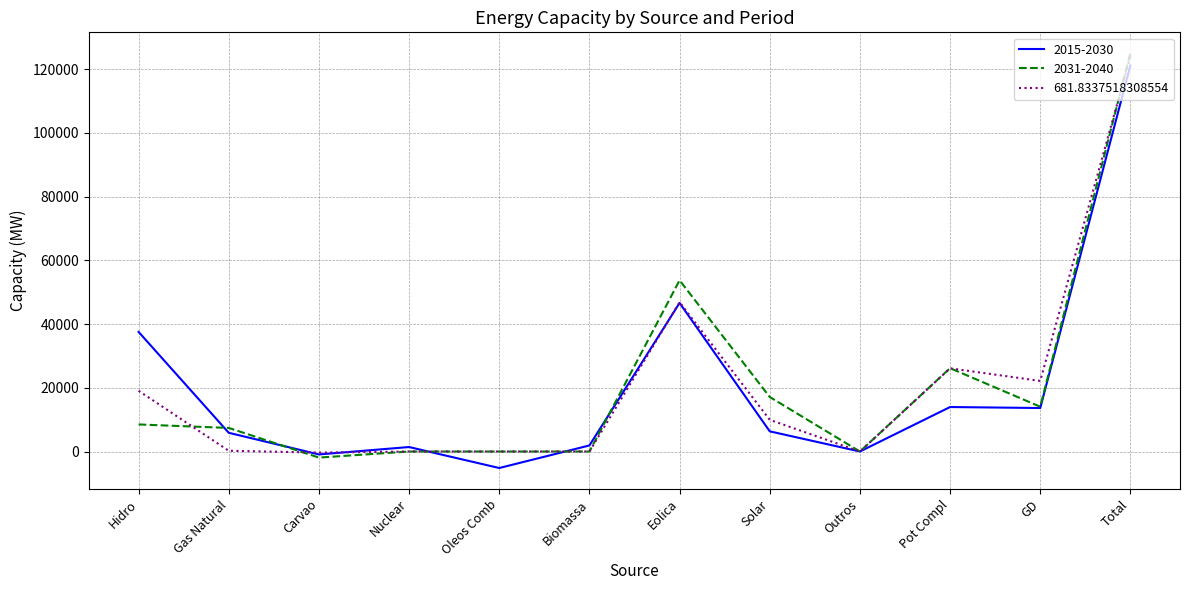

At which category is the sum across all series the highest?

Total